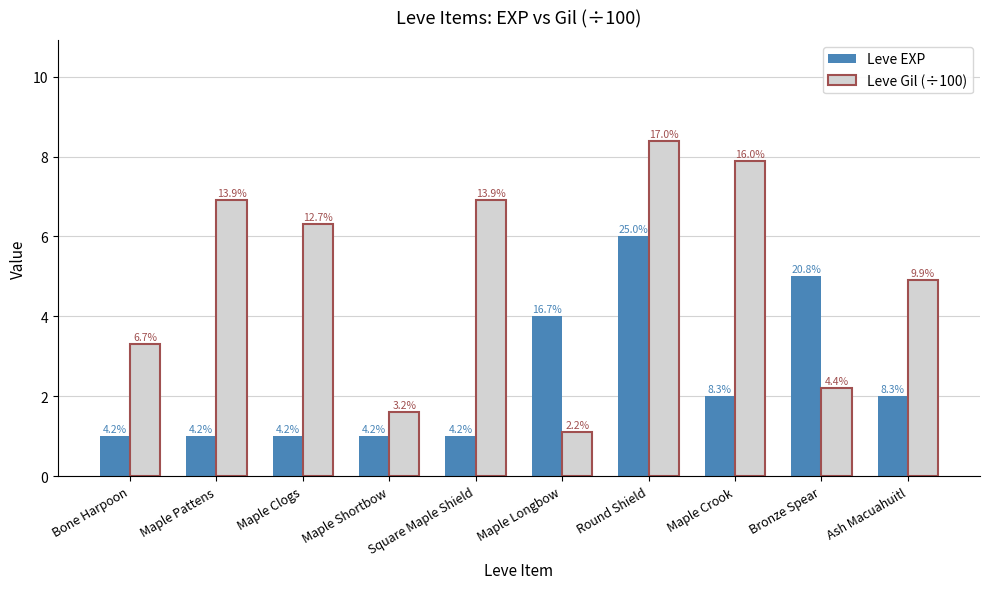

The value of Leve Gil (÷100) at Maple Shortbow is 1.6. True or false?

True